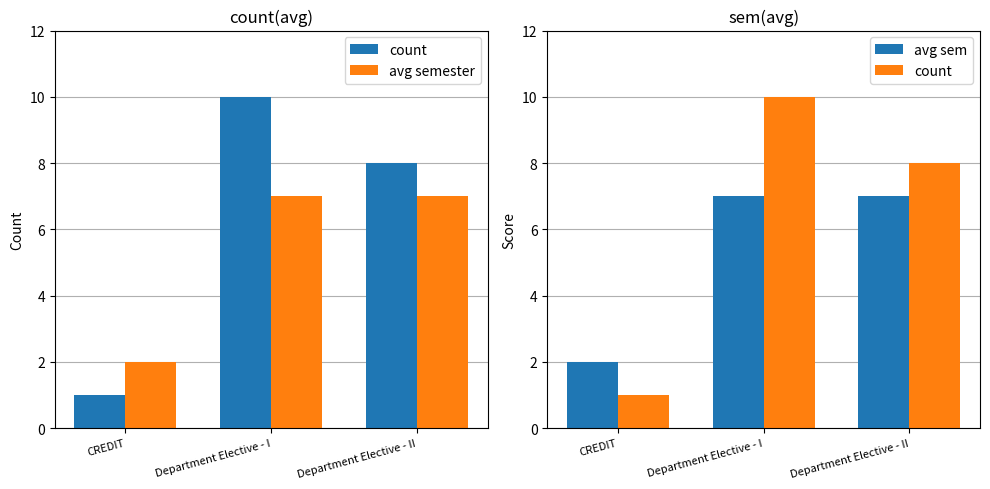

How many groups of bars are there?

3